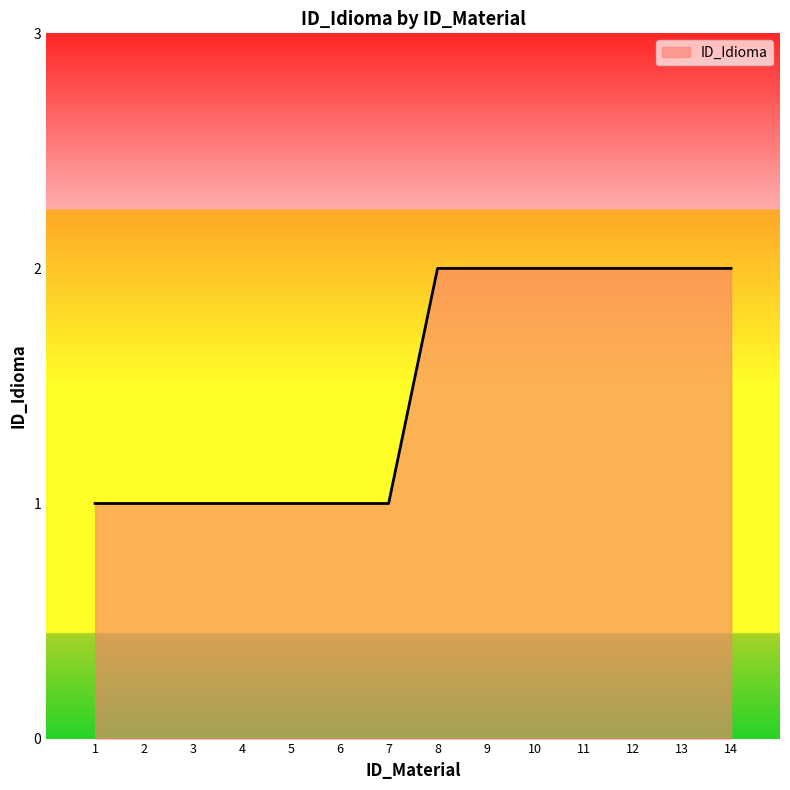

What is the ratio of the value at 13 to the value at 4?

2.0